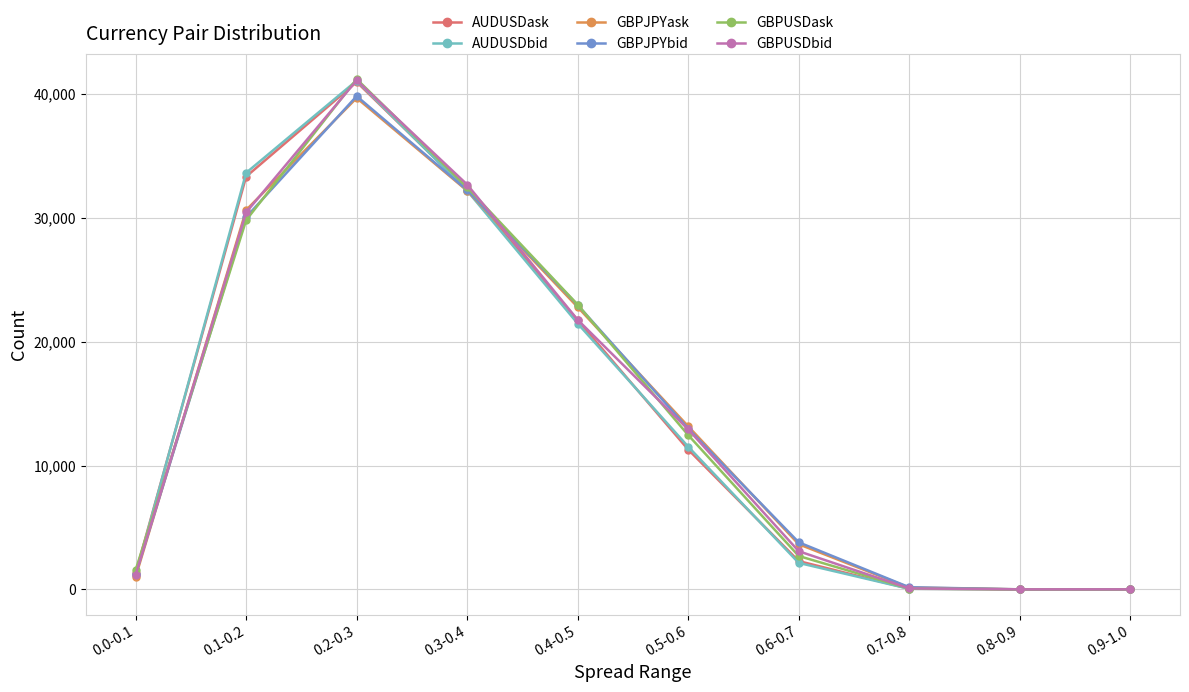

Where does the AUDUSDask series first go above 11284?

0.1-0.2